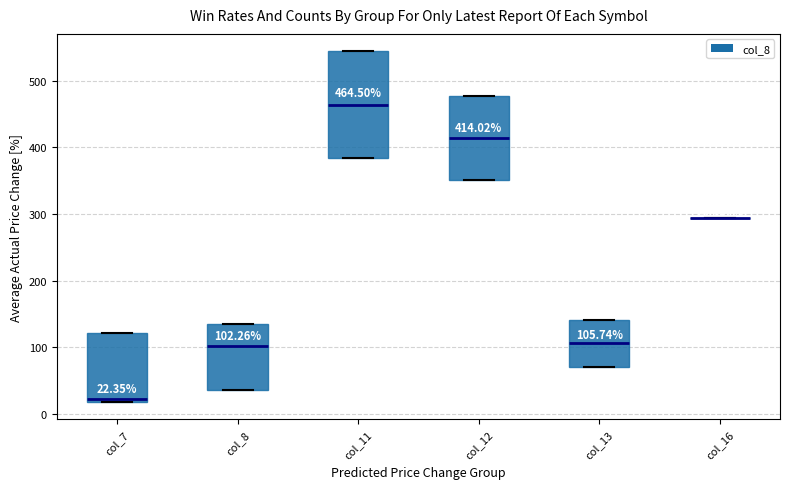

Which box is the tallest, from its lower edge to its upper edge?

col_11